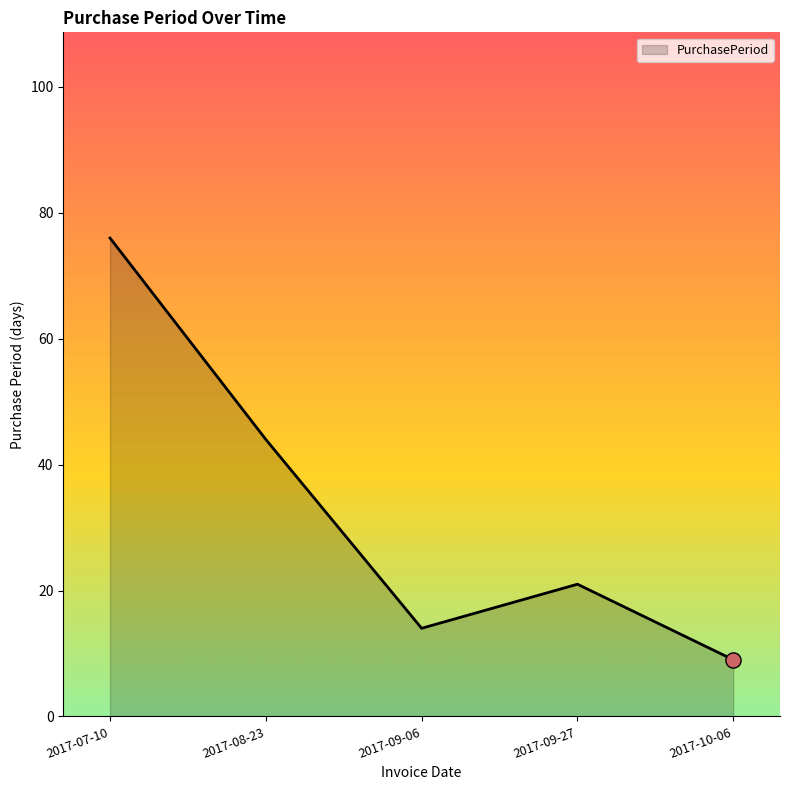

Approximately how many times larger is the value at 2017-09-06 compared to 2017-08-23?

0.3